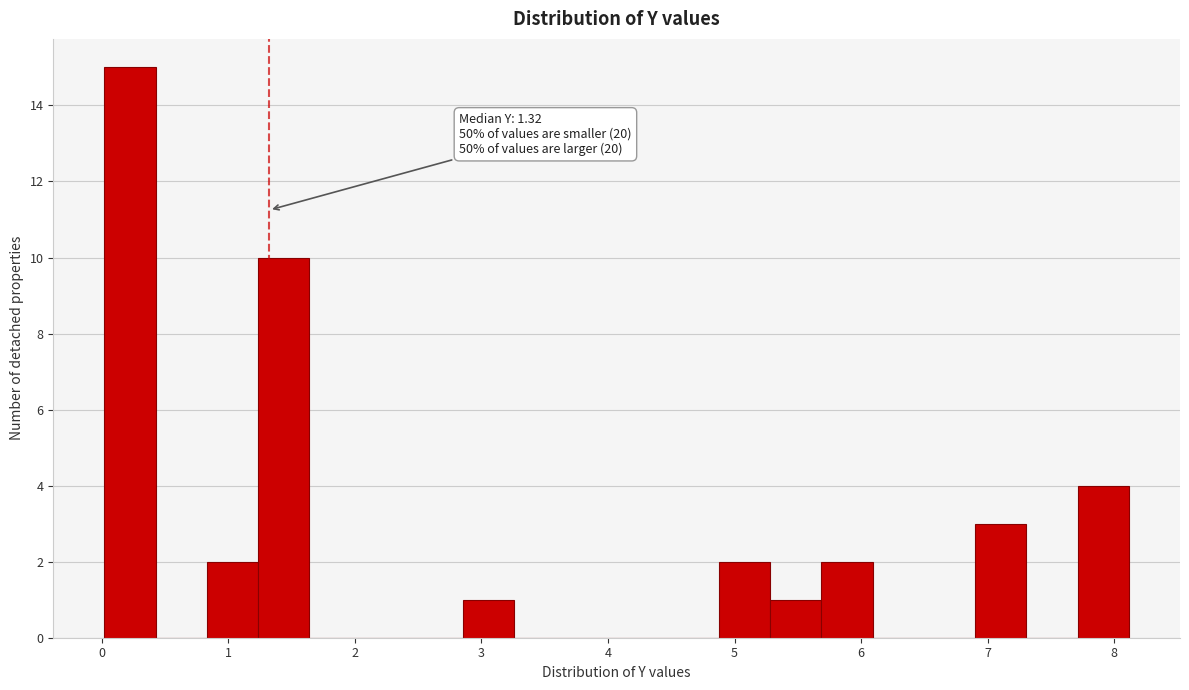

Which range on the x-axis has the tallest bar?

0.0 to 0.4